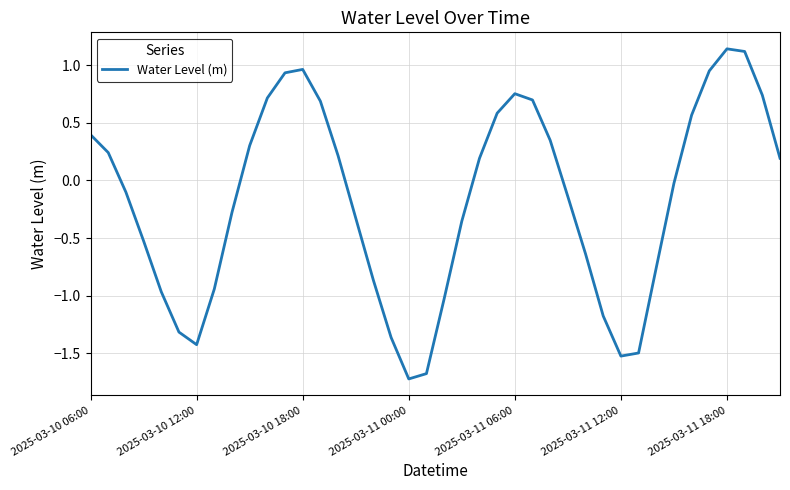

What is the smallest value displayed?

-1.7